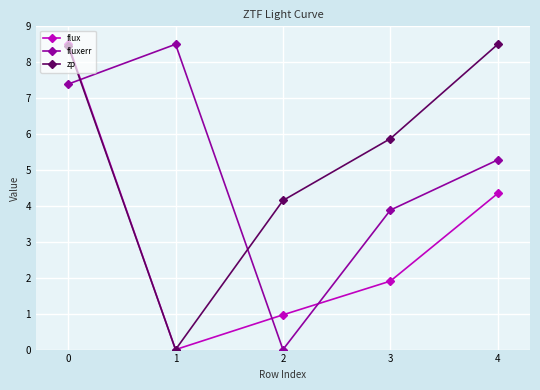

At which category does fluxerr reach its first local valley?

2